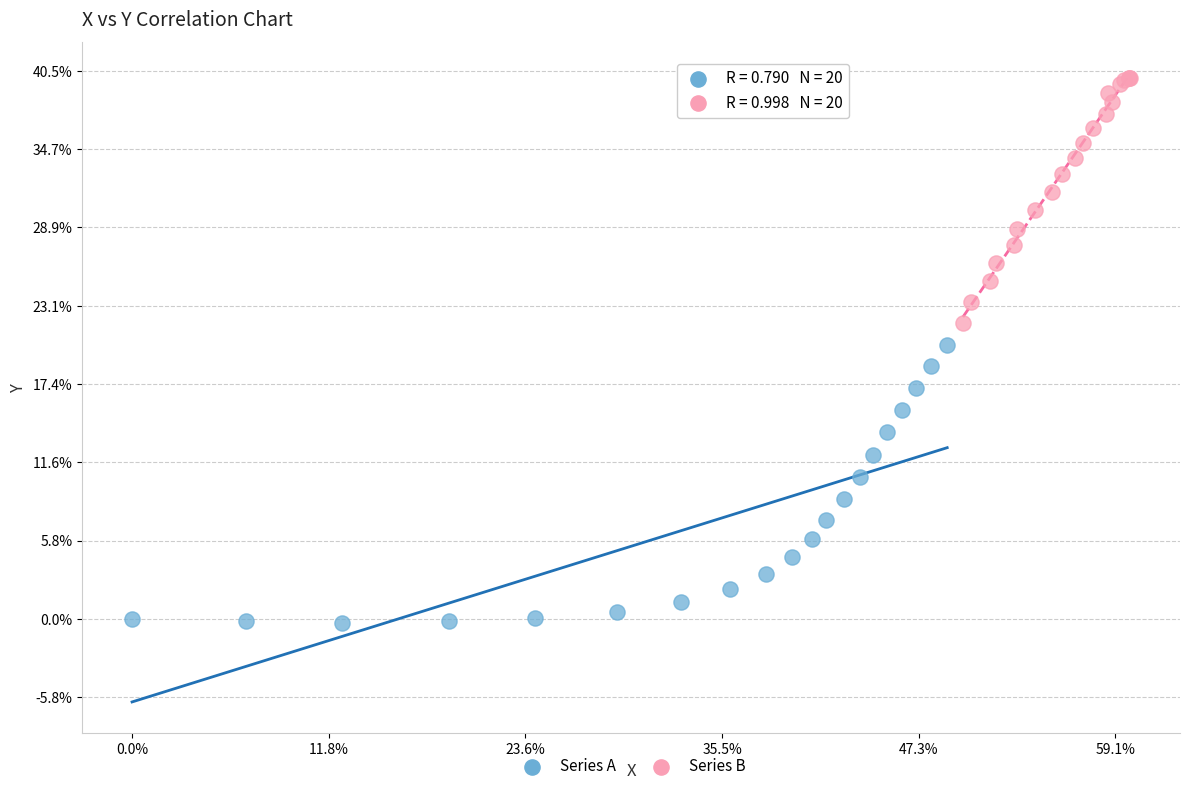

Which series contains the lowest Y value?

Series A